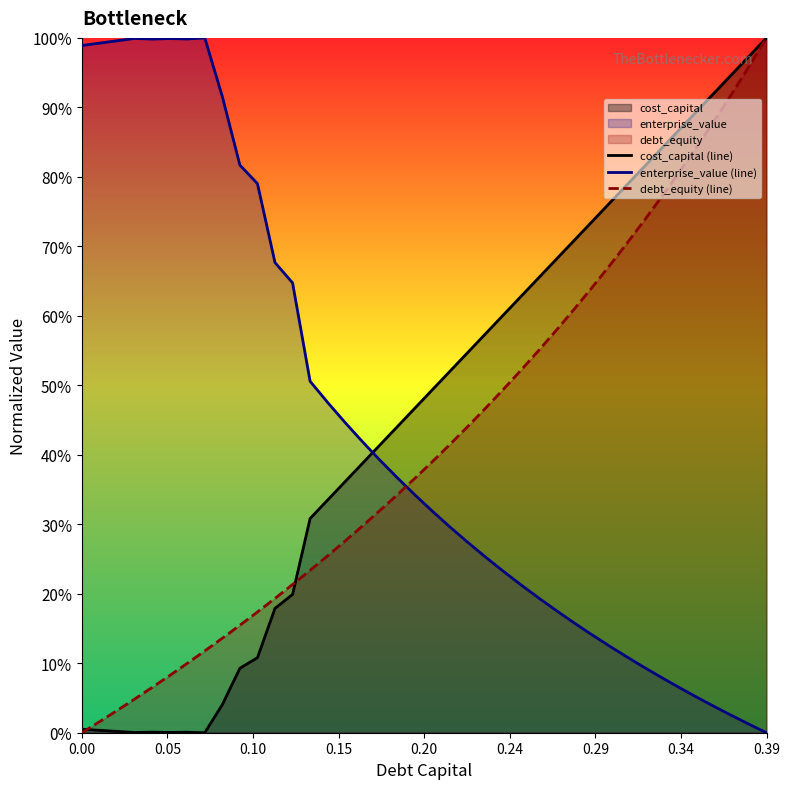

What is the value of the enterprise_value (line) point at the 21st from the left?

0.3